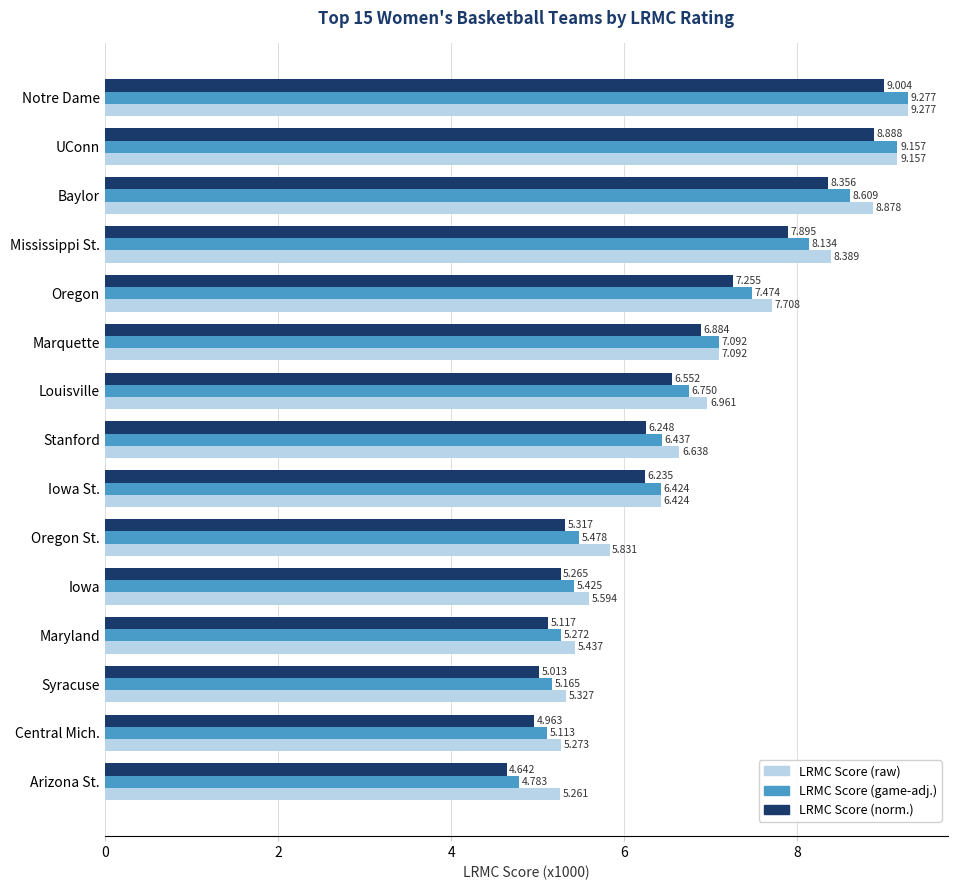

Which series has the largest range (max minus min)?

LRMC Score (game-adj.)